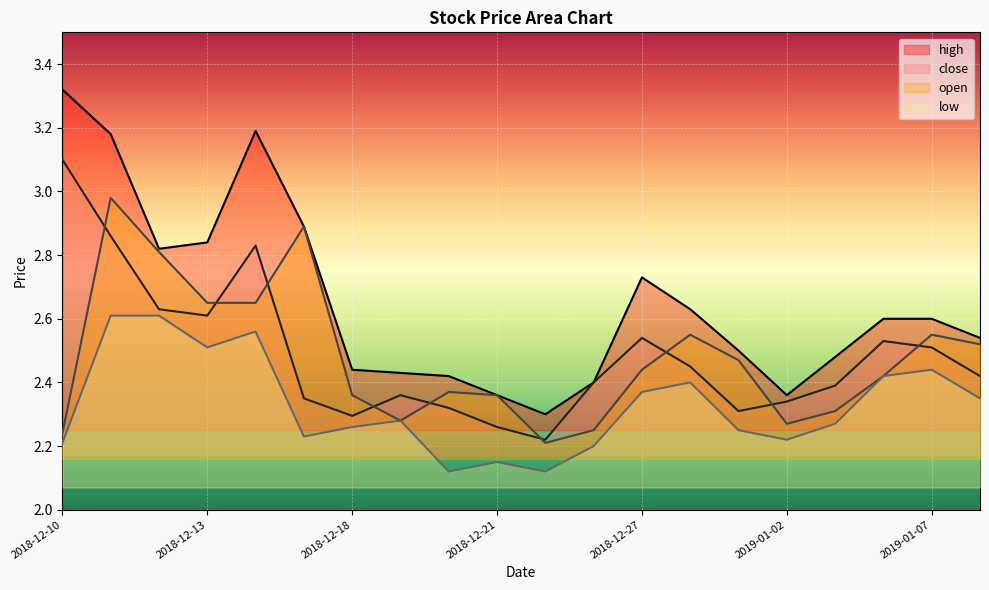

Between 2018-12-26 and 2018-12-11, which is larger?

2018-12-11